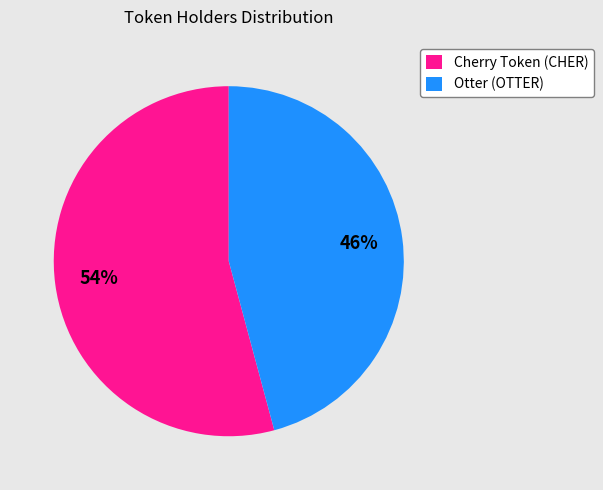

What percentage is the Cherry Token (CHER) slice, to the nearest percent?

54%